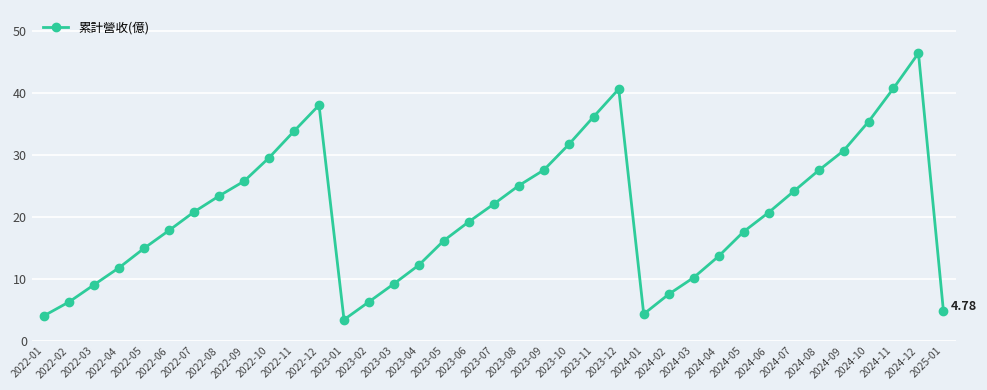

What is the change in value from 2022-12 to 2024-12?

+8.4